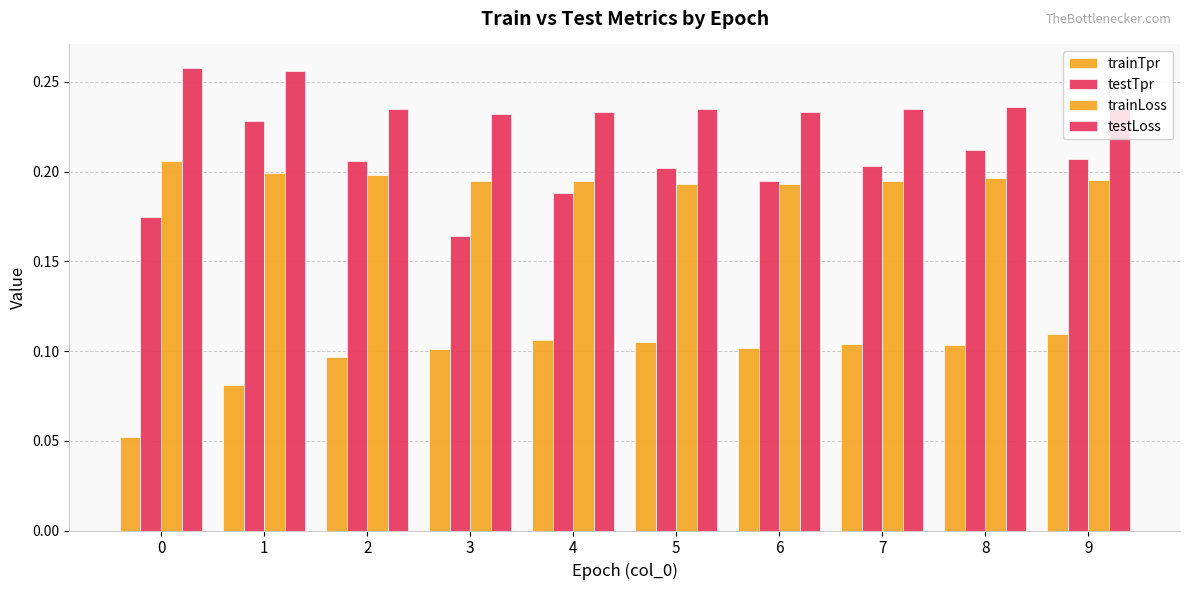

Which series has the largest range (max minus min)?

testTpr